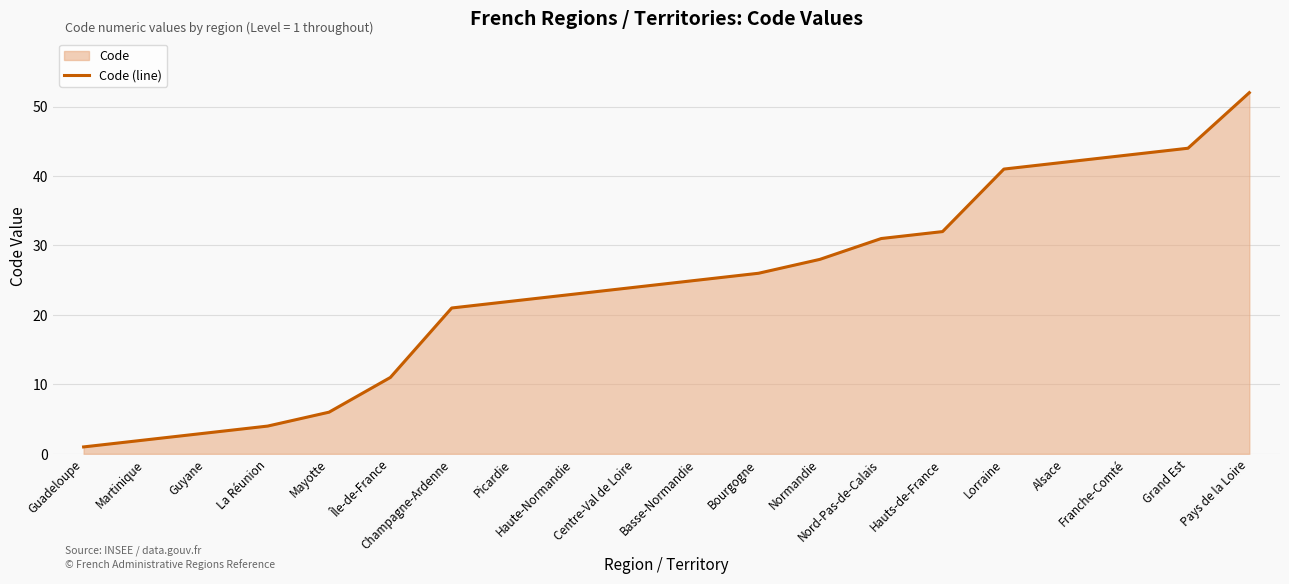

List the labels in order of value, smallest first.

Guadeloupe, Martinique, Guyane, La Réunion, Mayotte, Île-de-France, Champagne-Ardenne, Picardie, Haute-Normandie, Centre-Val de Loire, Basse-Normandie, Bourgogne, Normandie, Nord-Pas-de-Calais, Hauts-de-France, Lorraine, Alsace, Franche-Comté, Grand Est, Pays de la Loire